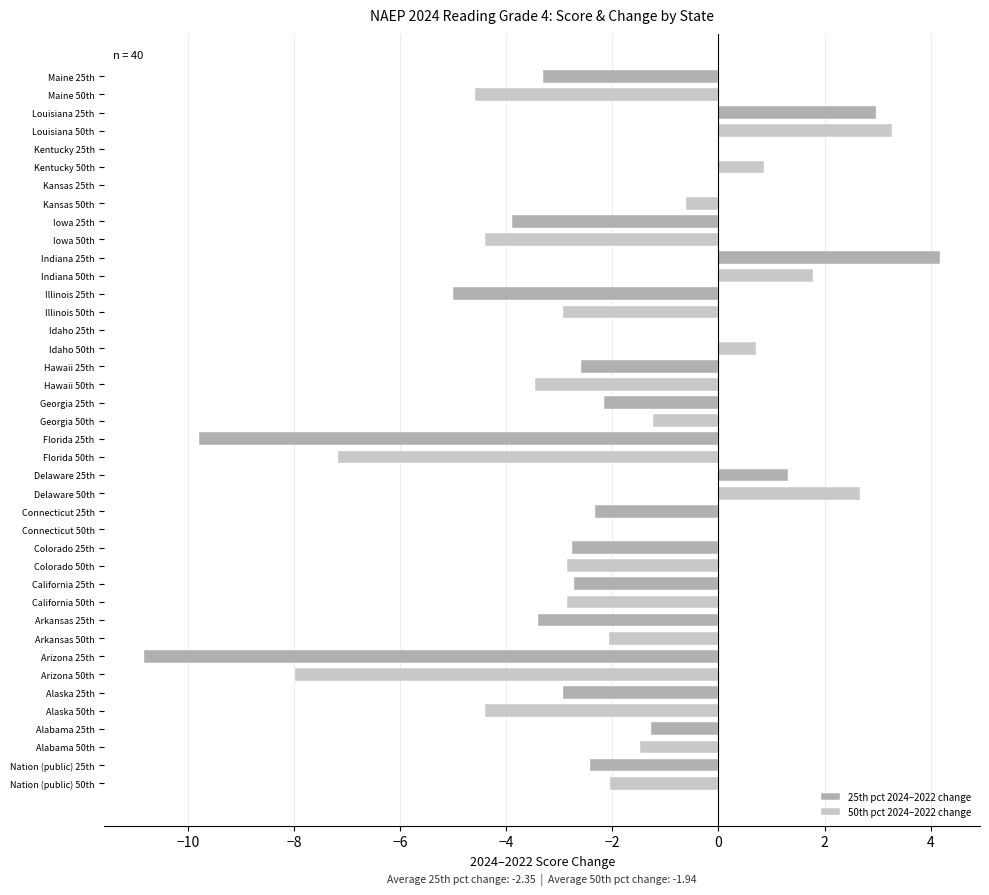

What is the sum of the 50th pct 2024–2022 change values at Illinois 50th and Nation (public) 50th?

-5.0